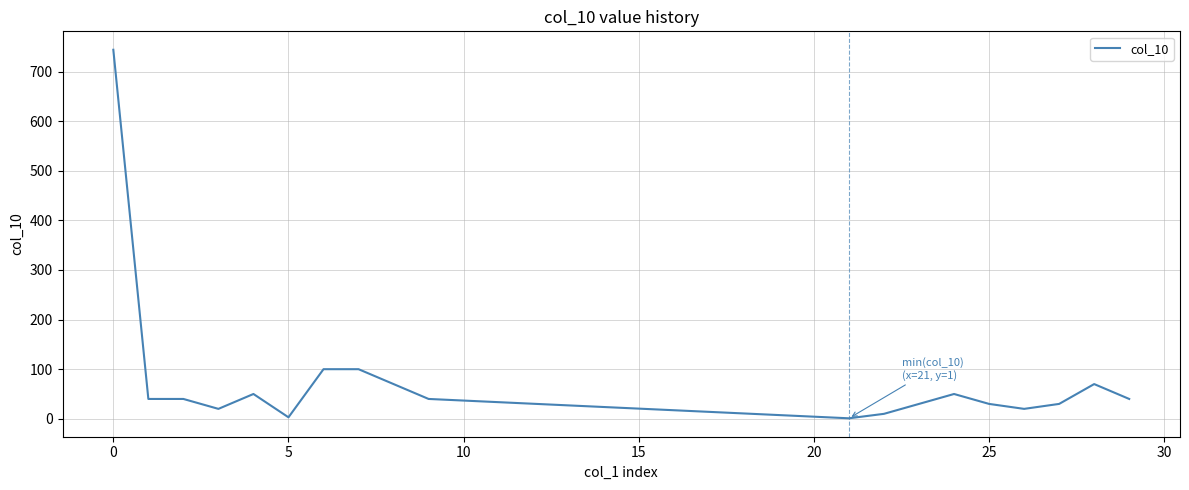

What is the difference between the maximum and minimum values?

743